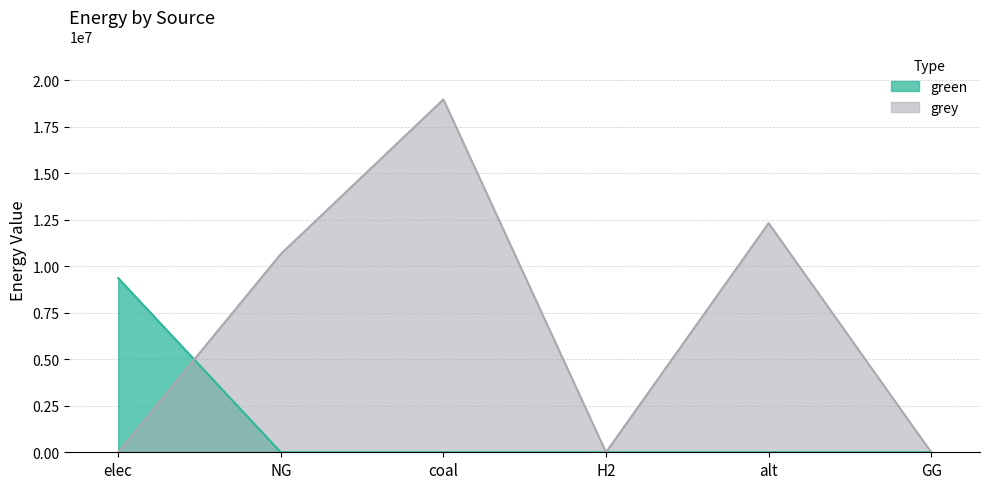

Does the chart display data point markers on the line(s)?

No